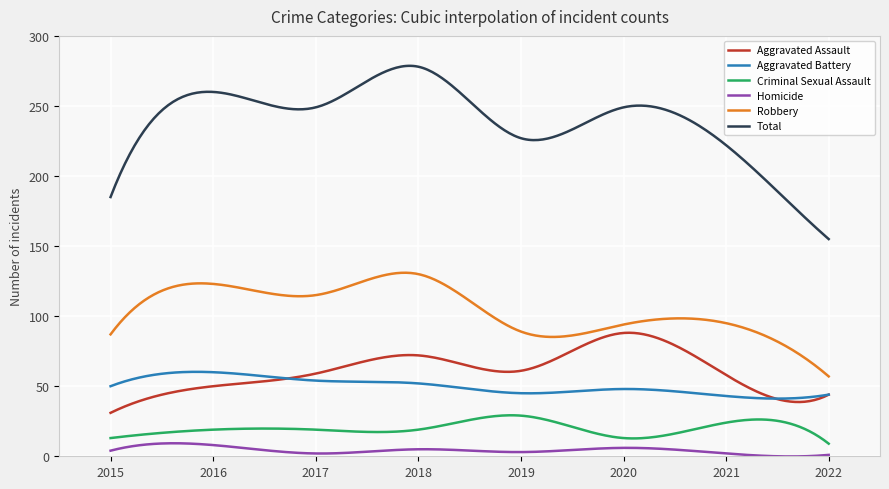

True or false: Criminal Sexual Assault and Robbery cross at least once.

False